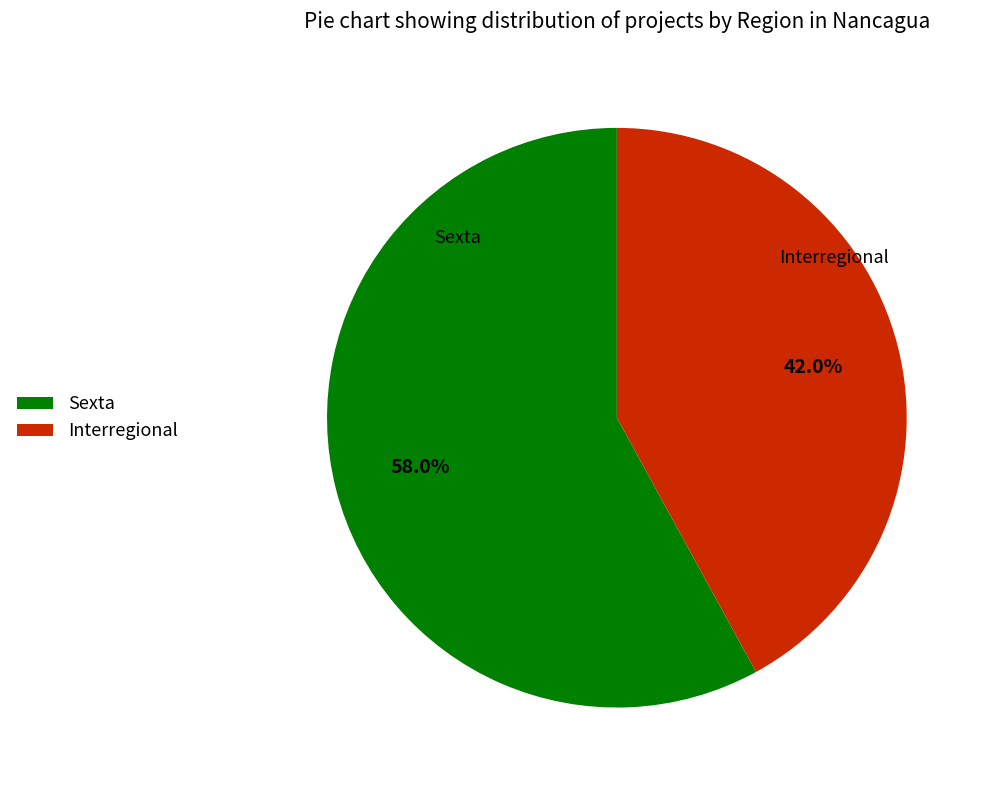

Which category has the biggest portion of the pie?

Sexta